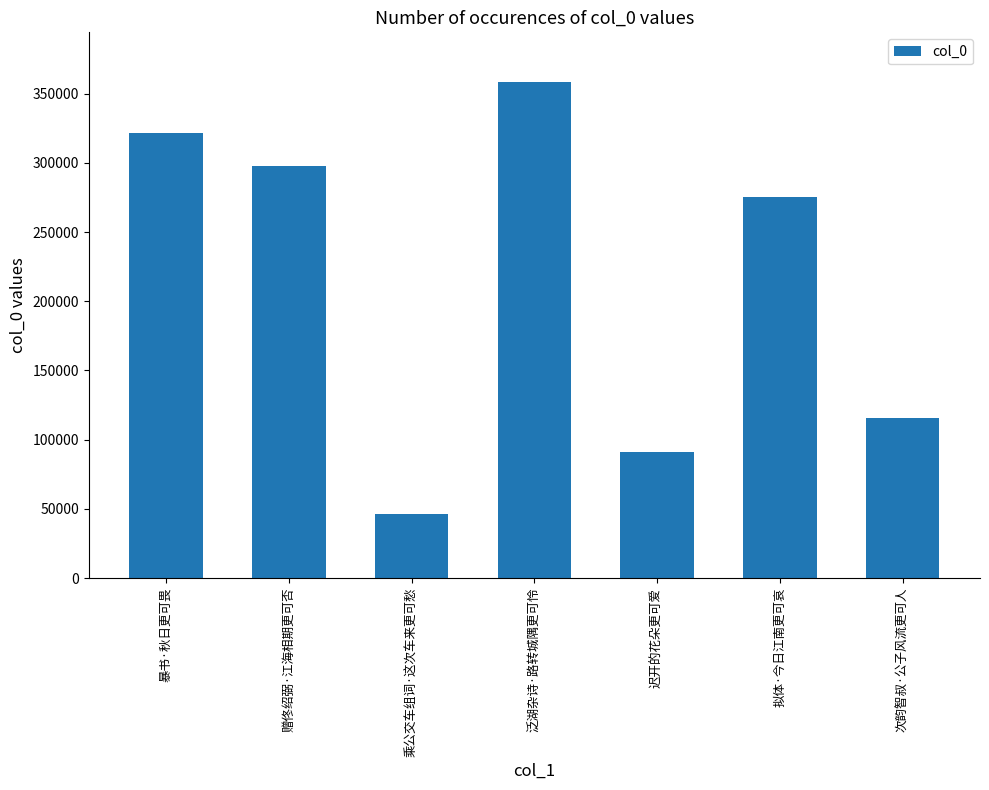

Does the chart contain any negative values?

No